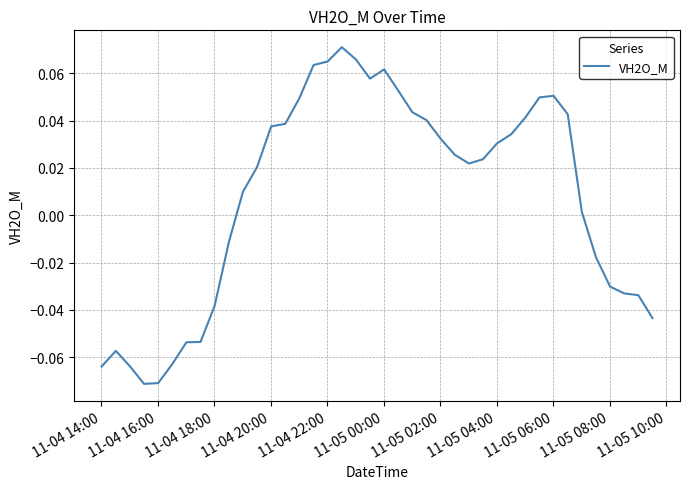

Reading left to right, extract all data points from this chart.

-0.1	-0.1	-0.1	-0.1	-0.1	-0.1	-0.1	-0.1	-0.0	-0.0	0.0	0.0	0.0	0.0	0.0	0.1	0.1	0.1	0.1	0.1	0.1	0.1	0.0	0.0	0.0	0.0	0.0	0.0	0.0	0.0	0.0	0.0	0.1	0.0	0.0	-0.0	-0.0	-0.0	-0.0	-0.0